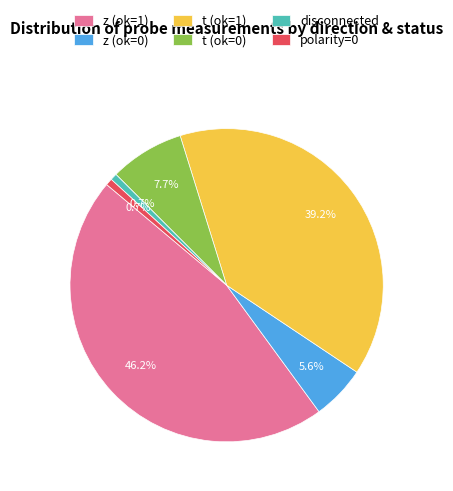

Between t (ok=0) and z (ok=1), which is larger?

z (ok=1)